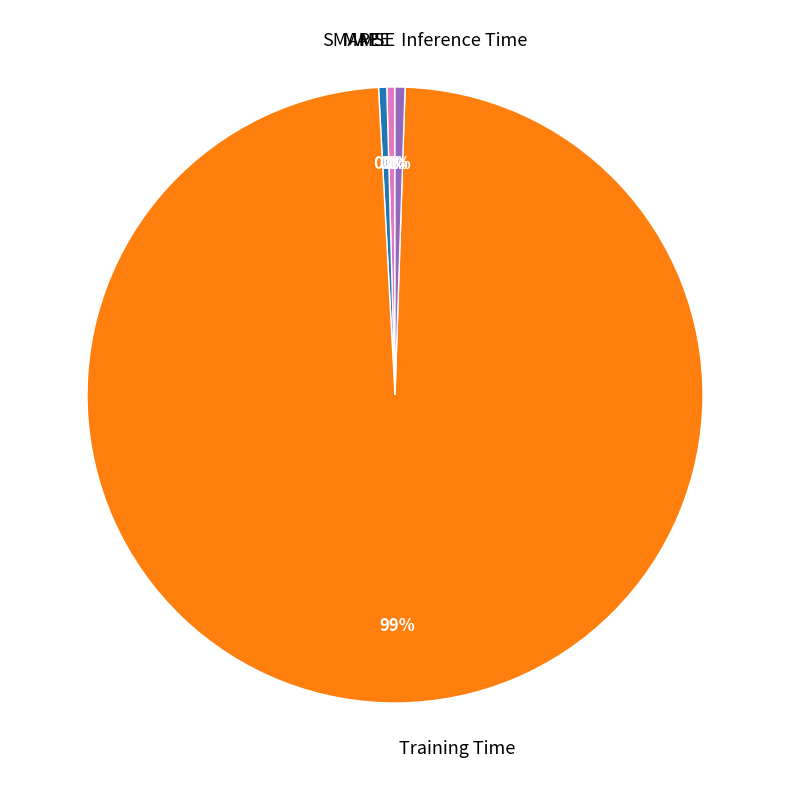

Do Inference Time and MAPE together represent more than half of the pie?

No